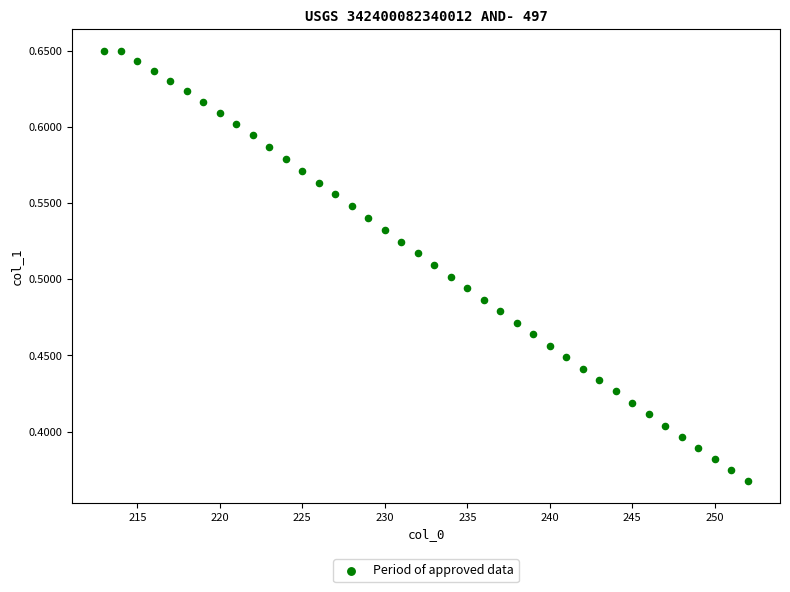

What is the range of X values (max minus min)?

39.0